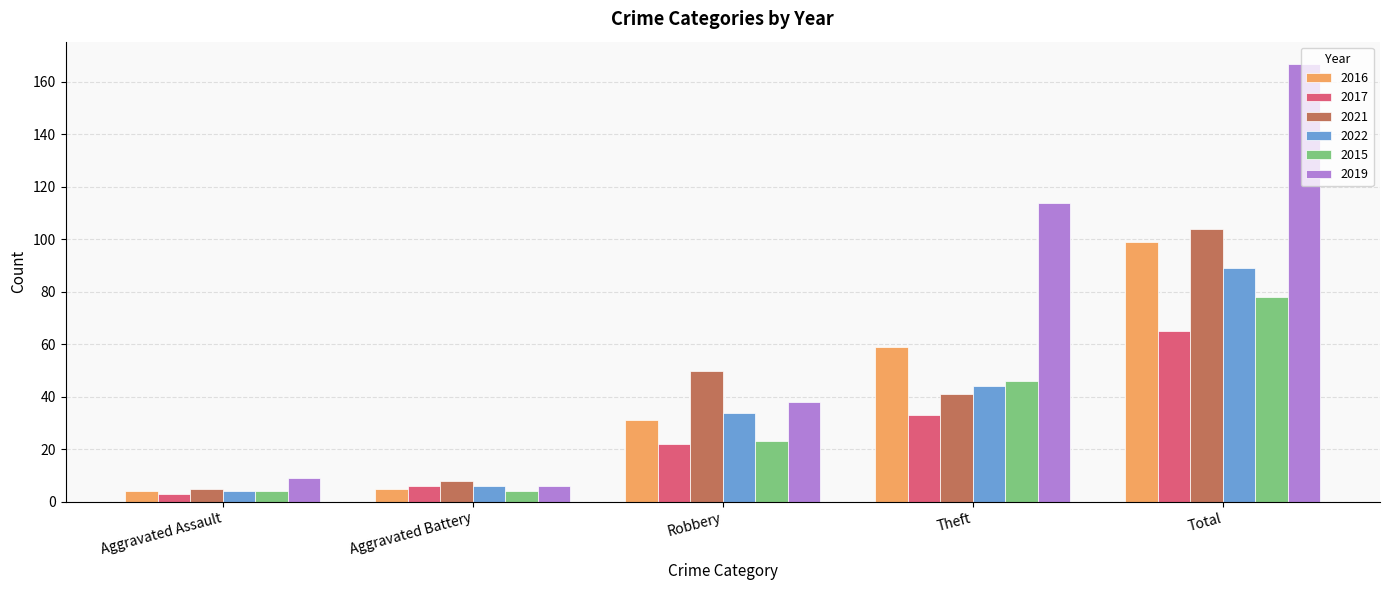

Rank the series by their maximum value, from highest to lowest.

2019, 2021, 2016, 2022, 2015, 2017